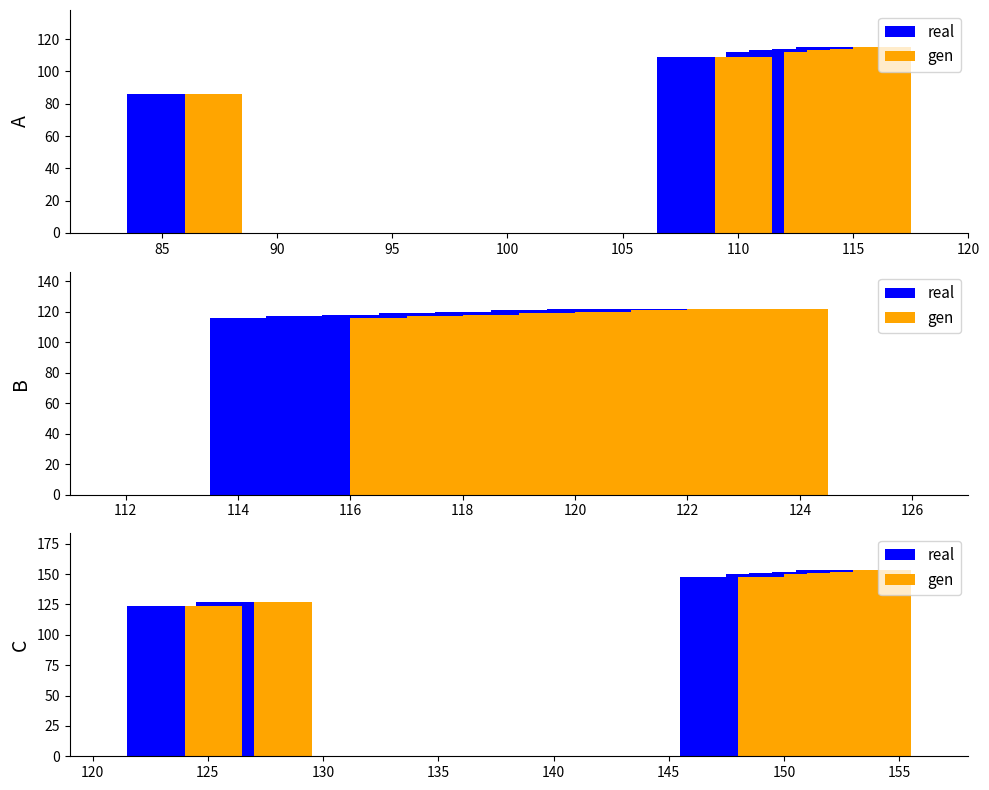

Does the chart contain stacked bars?

No